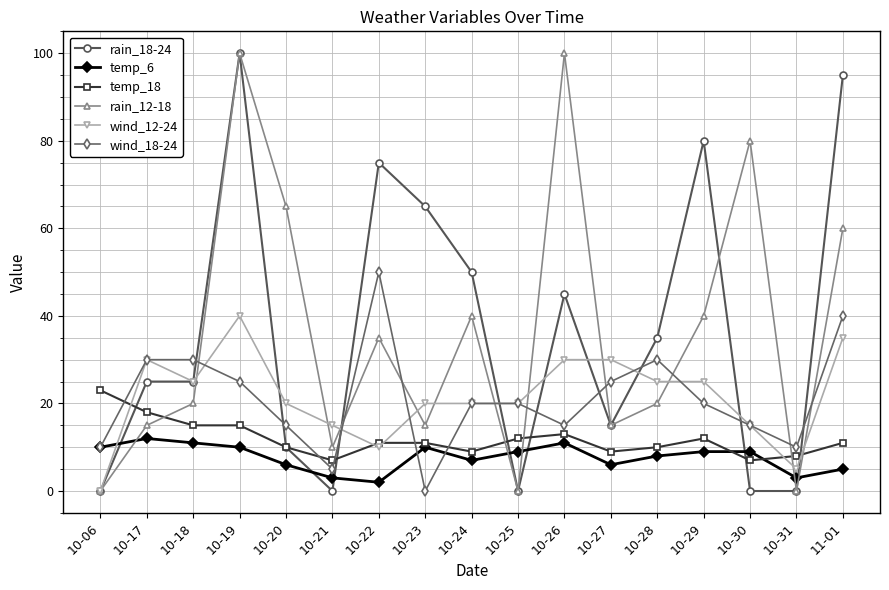

Reading right to left, transcribe all the data shown in this chart.

rain_18-24: 11-01=95	10-31=0	10-30=0	10-29=80	10-28=35	10-27=15	10-26=45	10-25=0	10-24=50	10-23=65	10-22=75	10-21=0	10-20=10	10-19=100	10-18=25	10-17=25	10-06=0
temp_6: 11-01=5	10-31=3	10-30=9	10-29=9	10-28=8	10-27=6	10-26=11	10-25=9	10-24=7	10-23=10	10-22=2	10-21=3	10-20=6	10-19=10	10-18=11	10-17=12	10-06=10
temp_18: 11-01=11	10-31=8	10-30=7	10-29=12	10-28=10	10-27=9	10-26=13	10-25=12	10-24=9	10-23=11	10-22=11	10-21=7	10-20=10	10-19=15	10-18=15	10-17=18	10-06=23
rain_12-18: 11-01=60	10-31=0	10-30=80	10-29=40	10-28=20	10-27=15	10-26=100	10-25=0	10-24=40	10-23=15	10-22=35	10-21=10	10-20=65	10-19=100	10-18=20	10-17=15	10-06=0
wind_12-24: 11-01=35	10-31=5	10-30=15	10-29=25	10-28=25	10-27=30	10-26=30	10-25=20	10-24=20	10-23=20	10-22=10	10-21=15	10-20=20	10-19=40	10-18=25	10-17=30	10-06=0
wind_18-24: 11-01=40	10-31=10	10-30=15	10-29=20	10-28=30	10-27=25	10-26=15	10-25=20	10-24=20	10-23=0	10-22=50	10-21=5	10-20=15	10-19=25	10-18=30	10-17=30	10-06=10